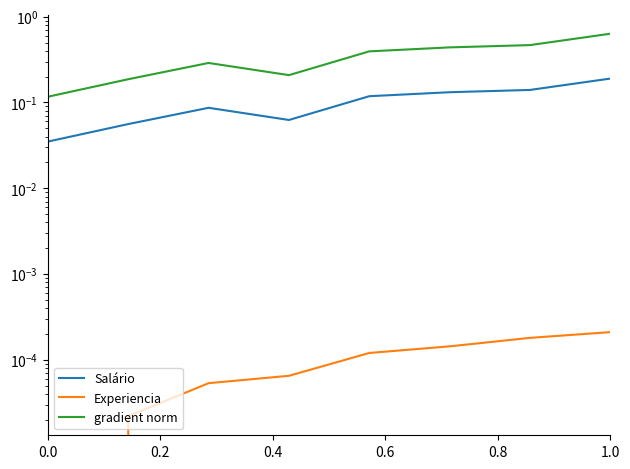

Which series changed the most between 0.0 and 0.4?

gradient norm